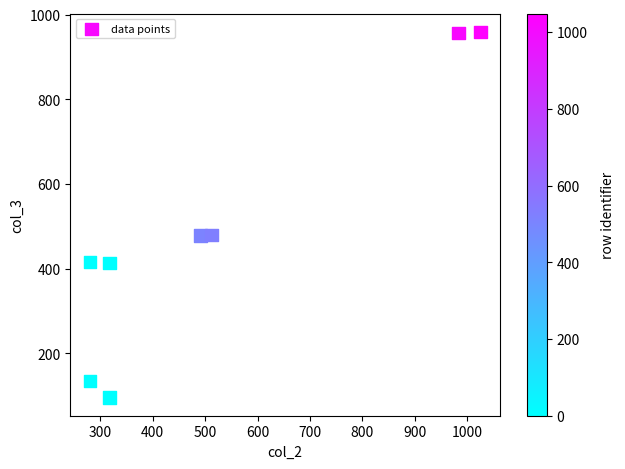

What is the range of X values (max minus min)?

745.0